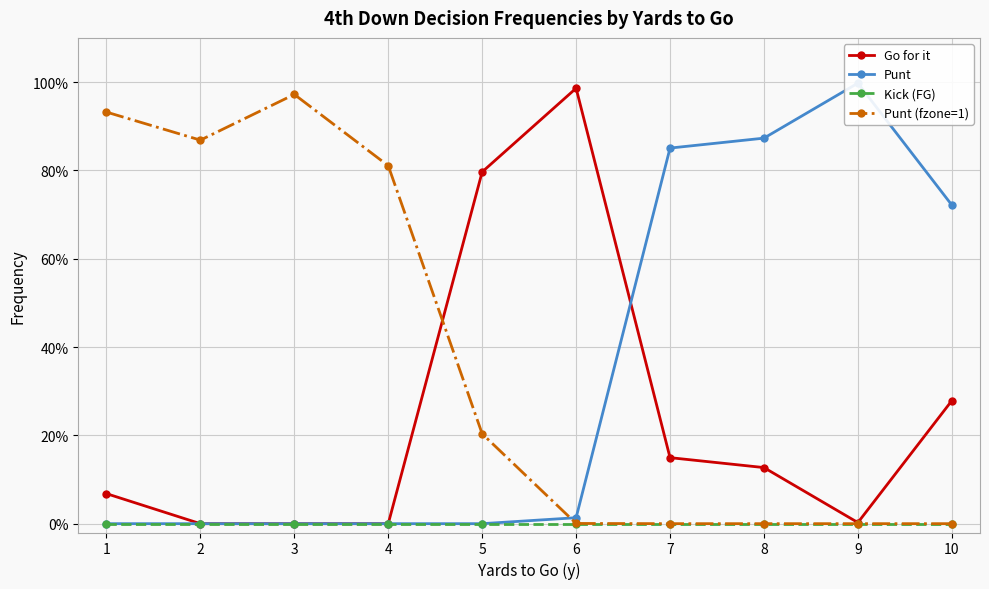

Rank the series at 7 from highest to lowest value.

Punt, Go for it, Kick (FG), Punt (fzone=1)